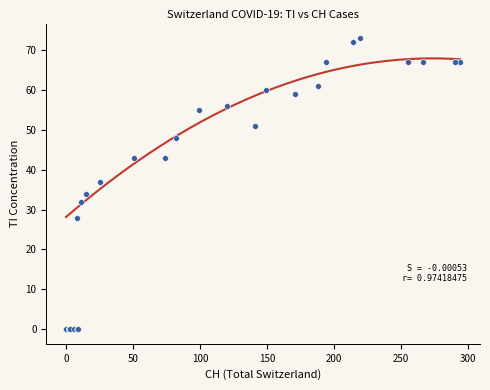

What Y value in the scatter plot is closest to 36?

37